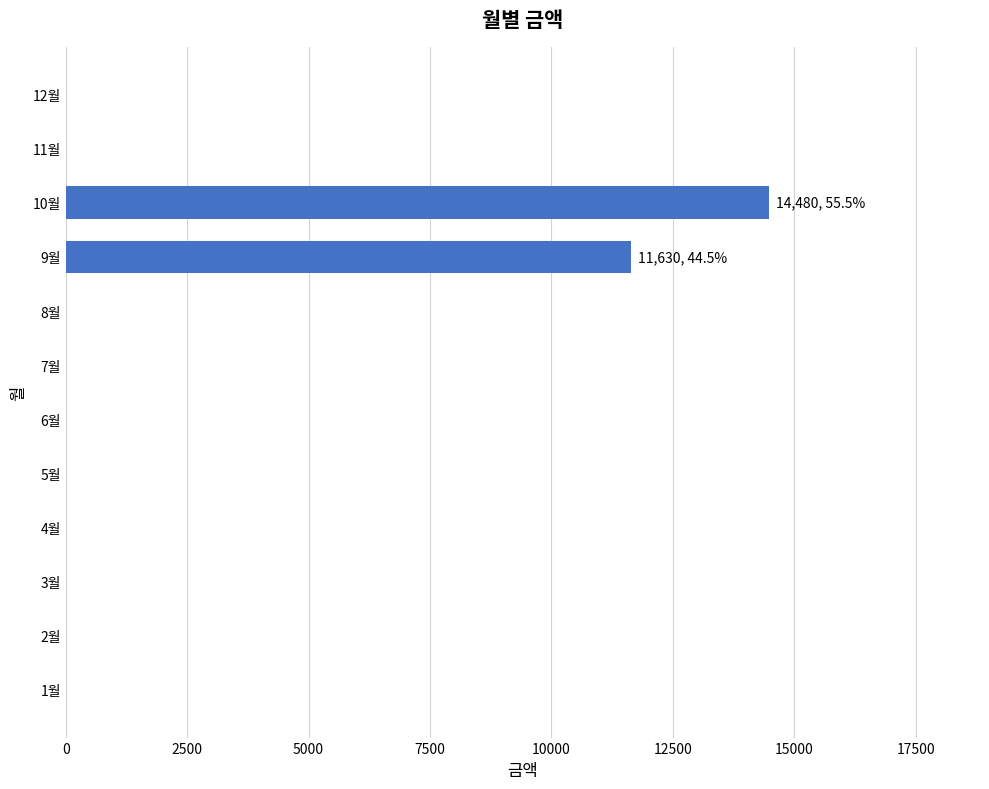

Where is the data nearest to the value 7240?

9월